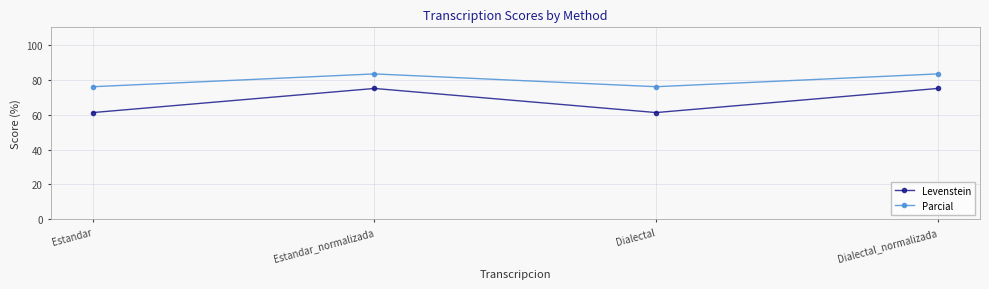

What is the maximum value shown in the chart?

83.3